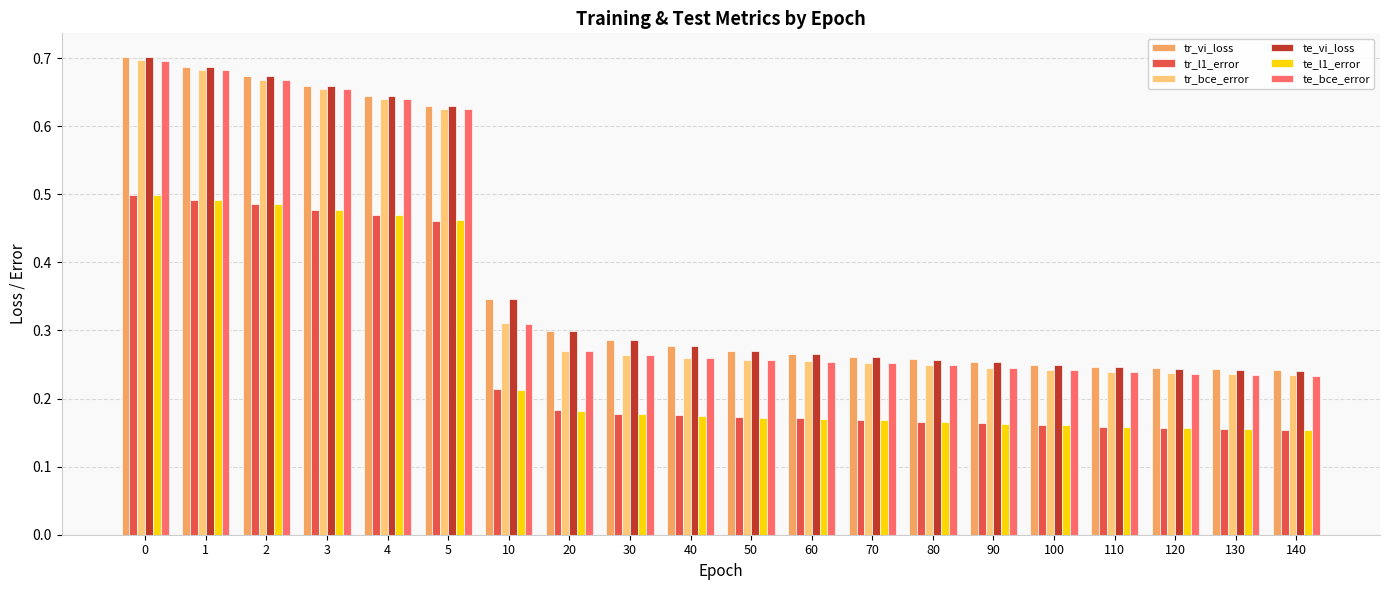

True or false: tr_vi_loss has a value of 0.2 at 1.

False